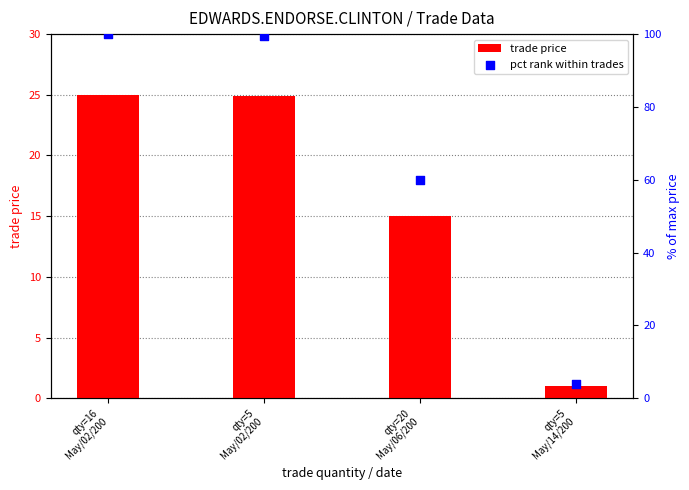

Which series has the largest total across all categories?

pct rank within trades